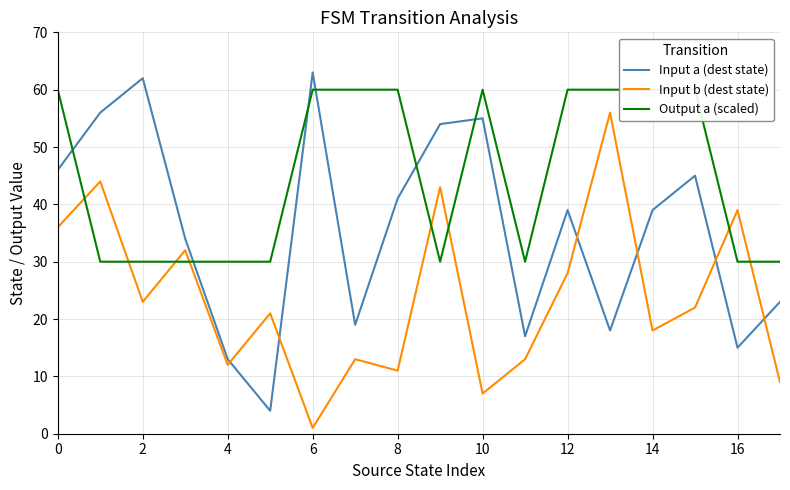

Which series ends up on top after the final intersection of Input b (dest state) and Input a (dest state)?

Input a (dest state)